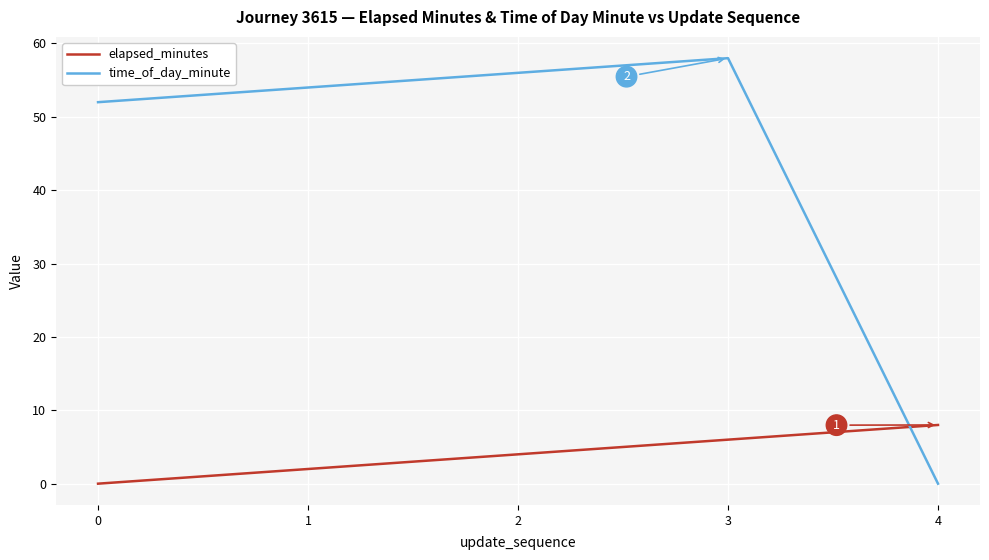

What is the difference between the elapsed_minutes values at 0 and 4?

8